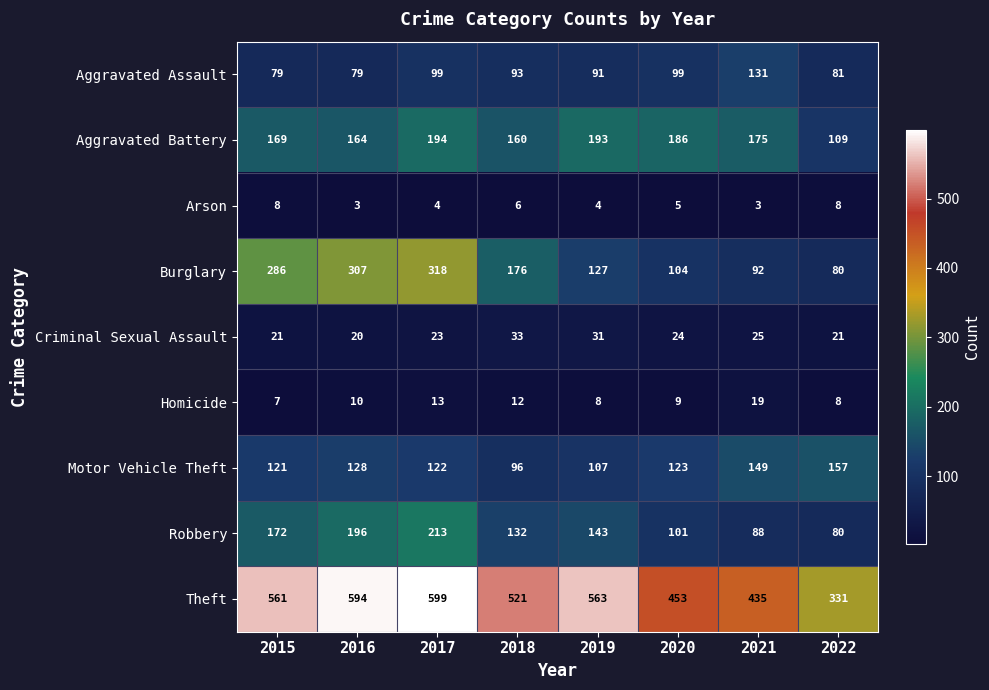

What is the difference between the highest and lowest values at 2015?

554